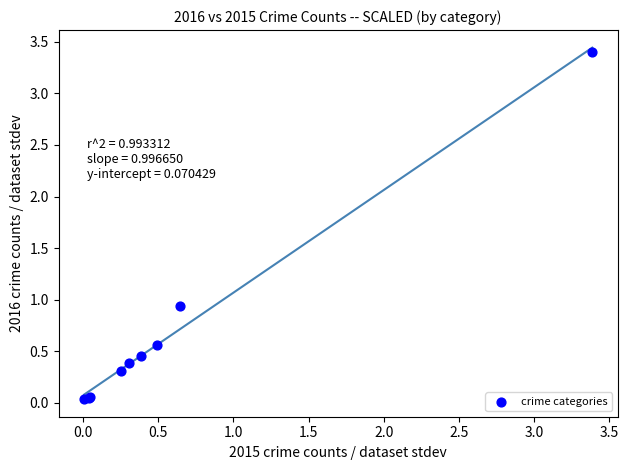

What Y value in the scatter plot is closest to 1?

0.9